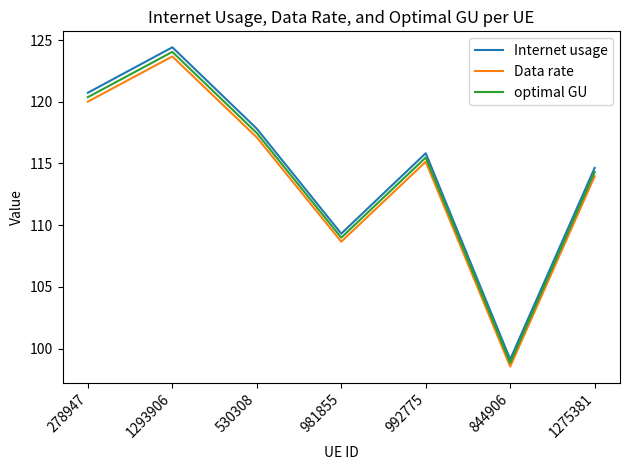

What is the difference between the second highest and minimum values in the Internet usage series?

21.6